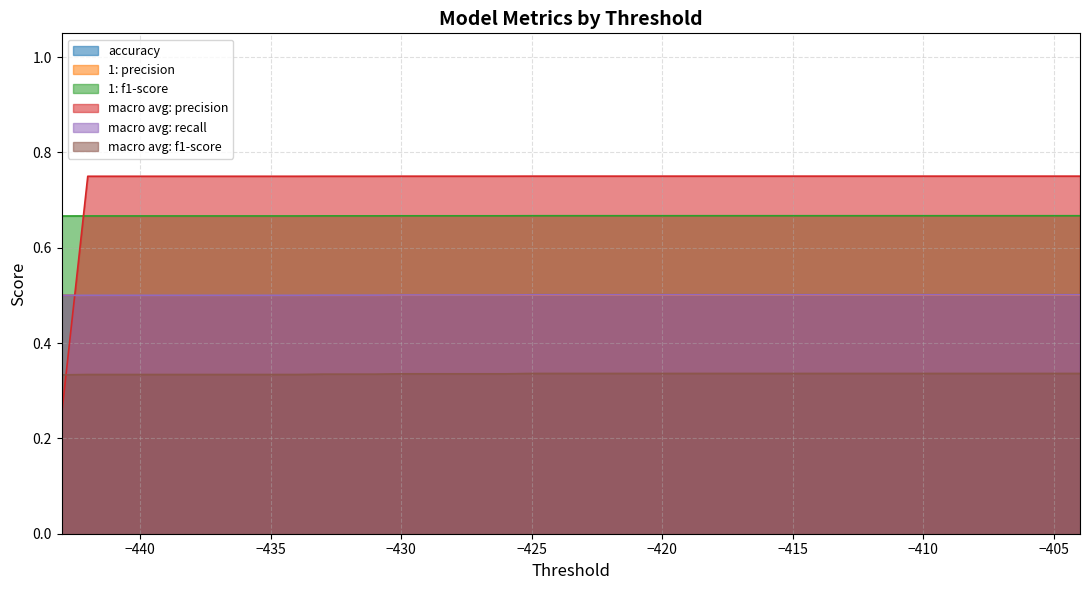

The value of macro avg: precision at 16 is 1.0. True or false?

False